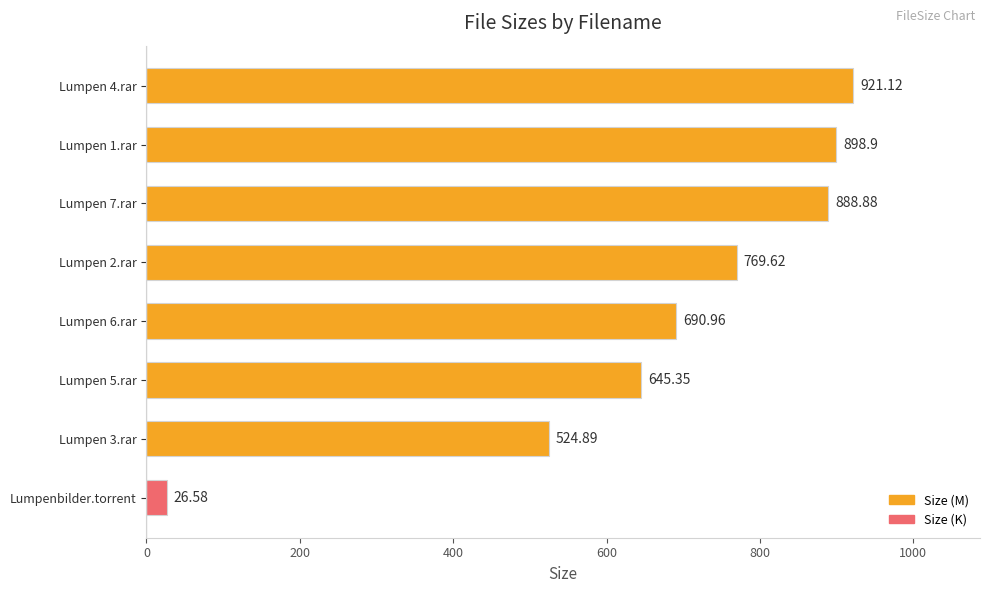

What is the difference between the second highest and minimum values?

872.3